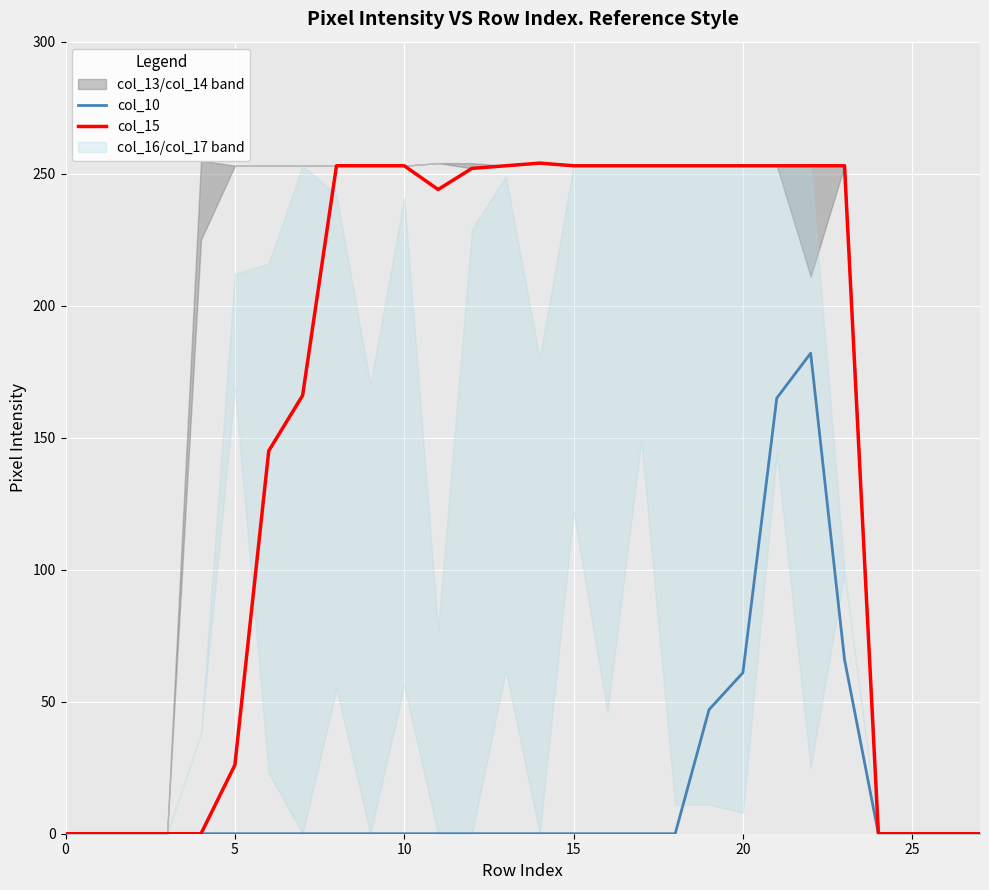

How many lines are shown in the chart?

2